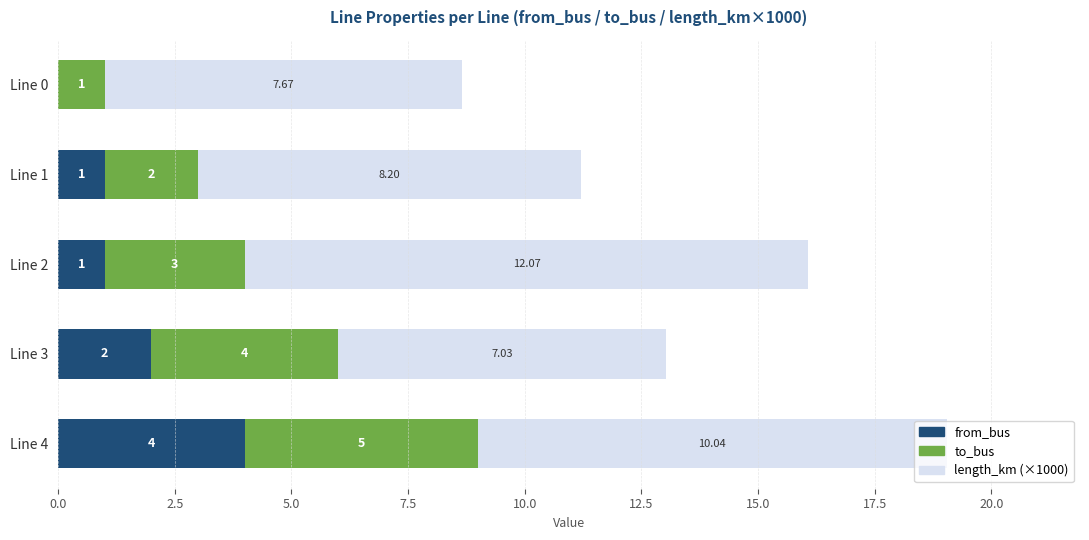

At which category is the sum across all series the highest?

Line 4